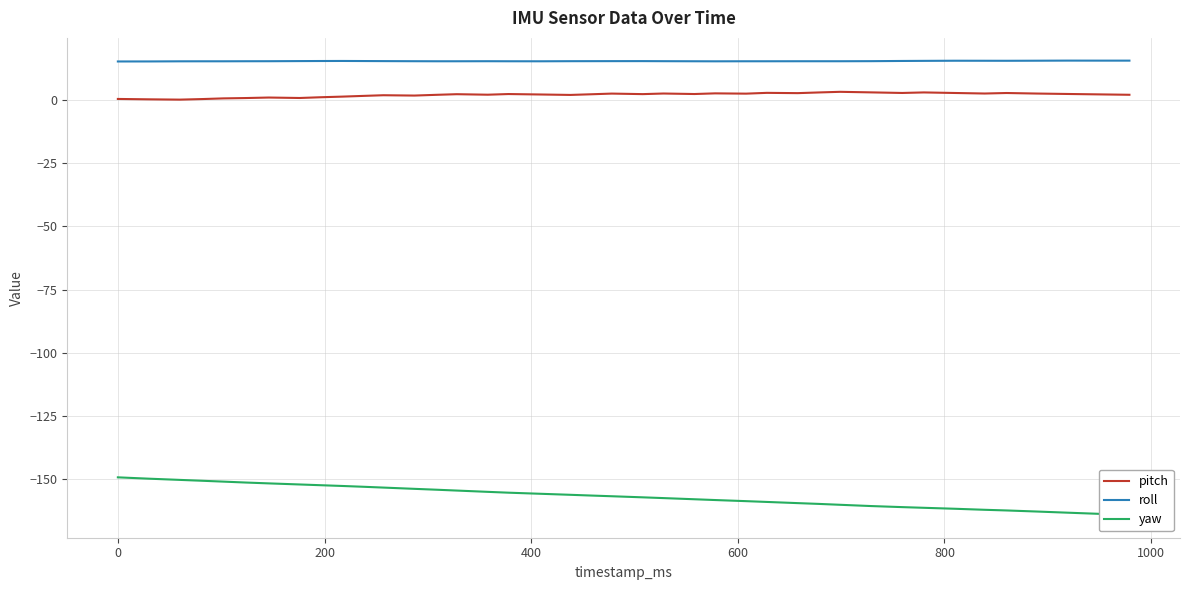

Reading left to right, transcribe all the data shown in this chart.

pitch: 0.5	0.3	0.2	0.4	0.7	0.8	1.0	0.8	1.1	1.4	1.7	1.9	1.8	2.1	2.3	2.1	2.4	2.2	2.0	2.3	2.6	2.4	2.6	2.4	2.7	2.6	2.9	2.8	3.0	3.3	3.1	2.8	3.0	2.8	2.6	2.8	2.6	2.4	2.3	2.1
roll: 15.3	15.3	15.3	15.4	15.4	15.4	15.4	15.4	15.5	15.5	15.5	15.4	15.4	15.4	15.4	15.4	15.4	15.4	15.4	15.4	15.4	15.4	15.4	15.4	15.3	15.4	15.4	15.4	15.4	15.4	15.4	15.5	15.5	15.6	15.6	15.6	15.6	15.6	15.6	15.6
yaw: -149.2	-149.8	-150.3	-150.6	-150.9	-151.3	-151.6	-152.1	-152.4	-152.7	-153.0	-153.3	-153.8	-154.1	-154.5	-155.0	-155.3	-155.7	-156.2	-156.4	-156.7	-157.2	-157.5	-157.9	-158.2	-158.7	-159.0	-159.4	-159.8	-160.1	-160.6	-161.0	-161.3	-161.7	-162.1	-162.3	-162.8	-163.2	-163.7	-164.2